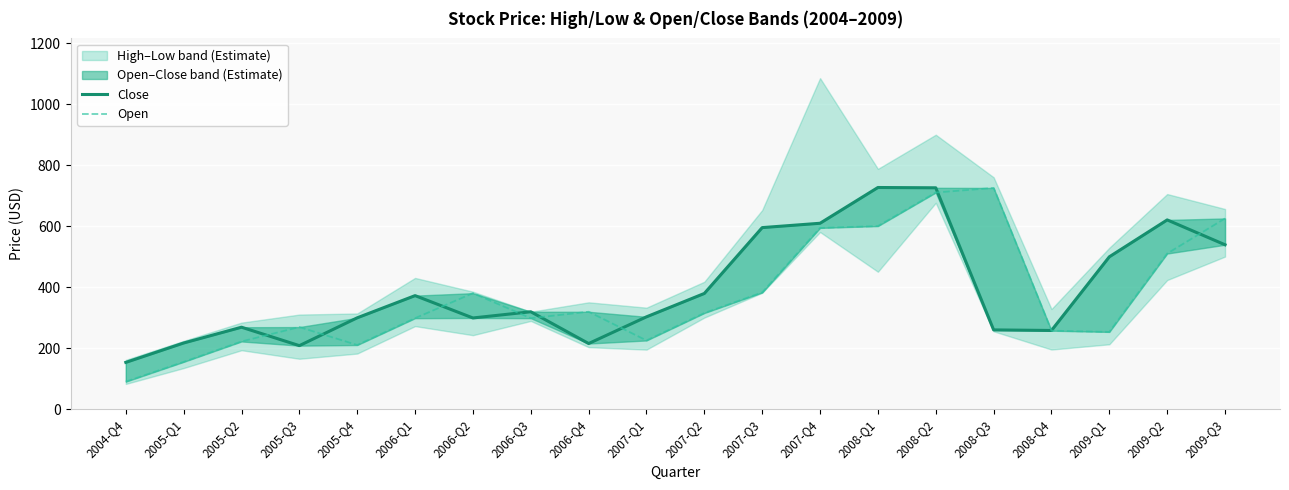

How many interior local peaks does the Close series have?

5